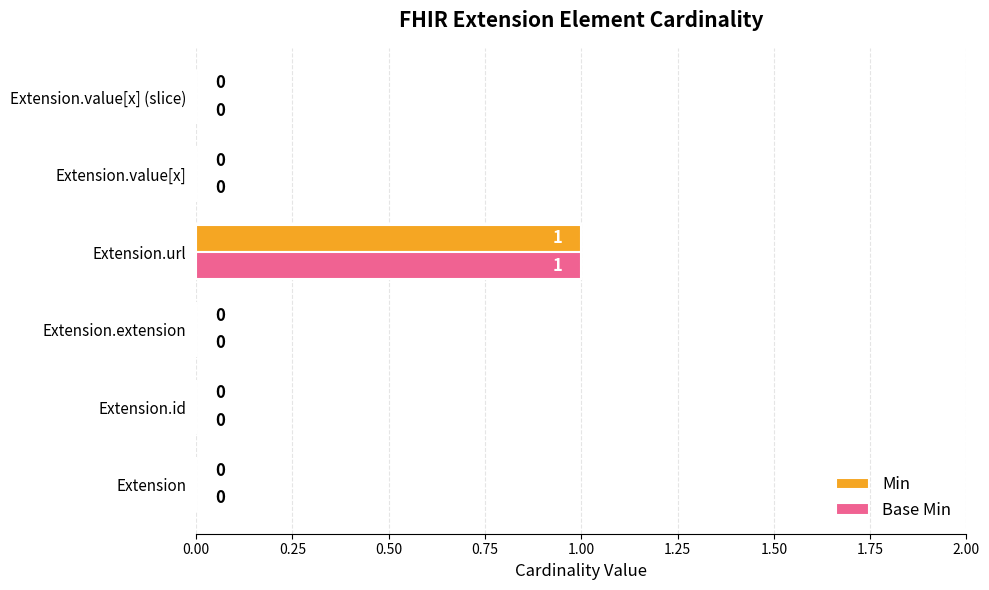

The value of Base Min at Extension.value[x] is 0. True or false?

True